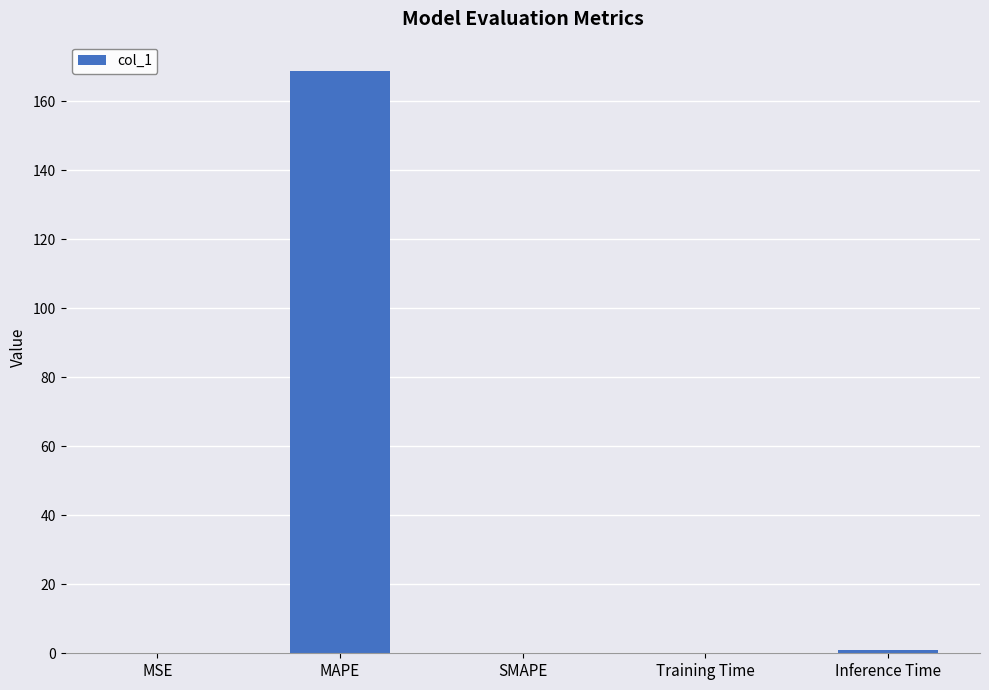

True or false: the data shows 1.0 at Inference Time.

True